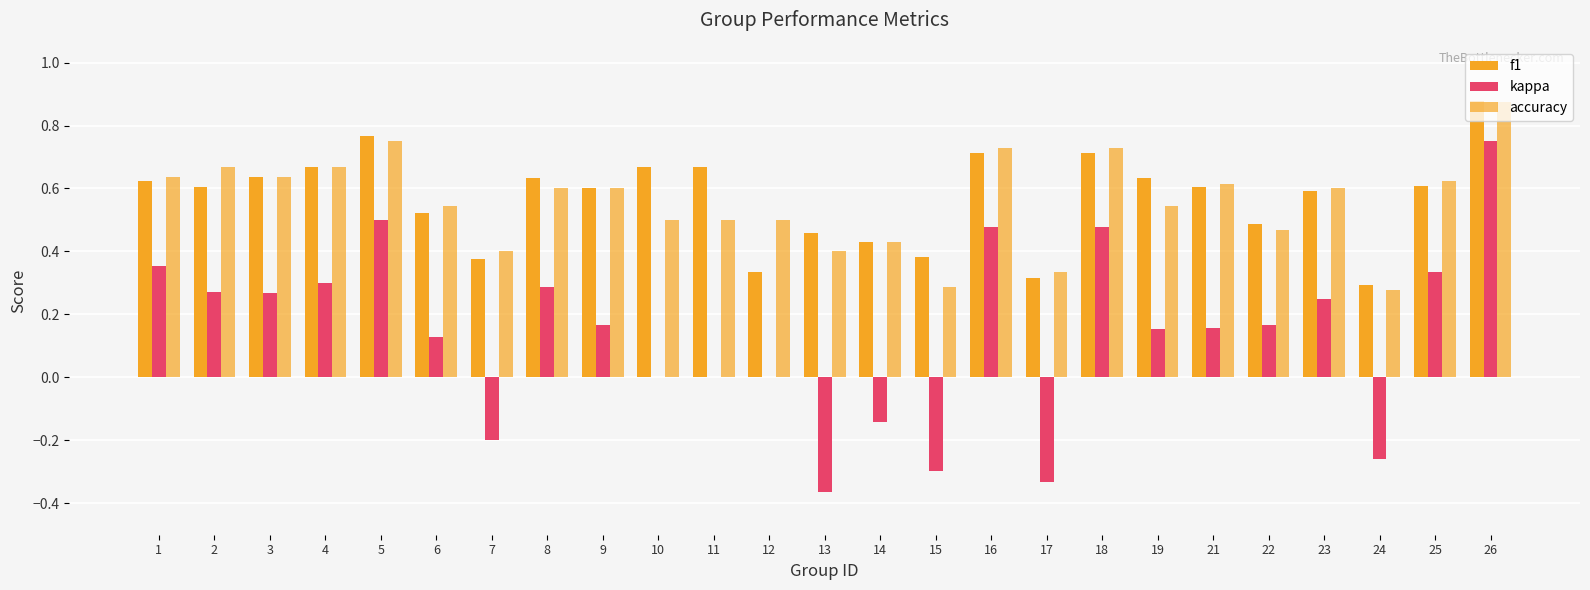

Which series changed the most between 4 and 26?

kappa